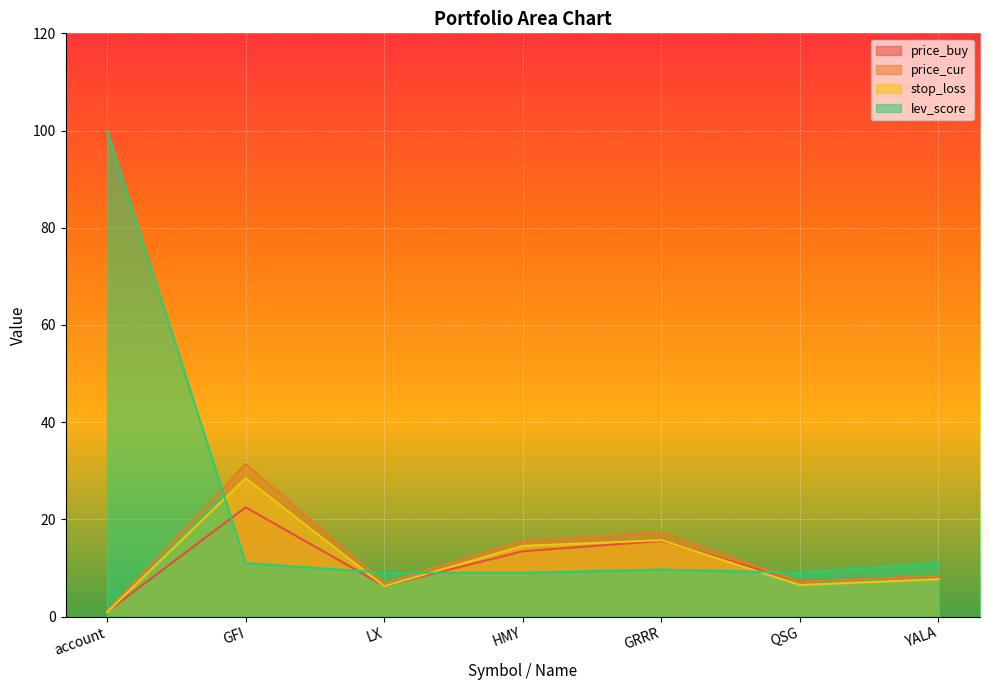

List the labels in order of price_cur value, largest first.

GFI, GRRR, HMY, YALA, QSG, LX, account